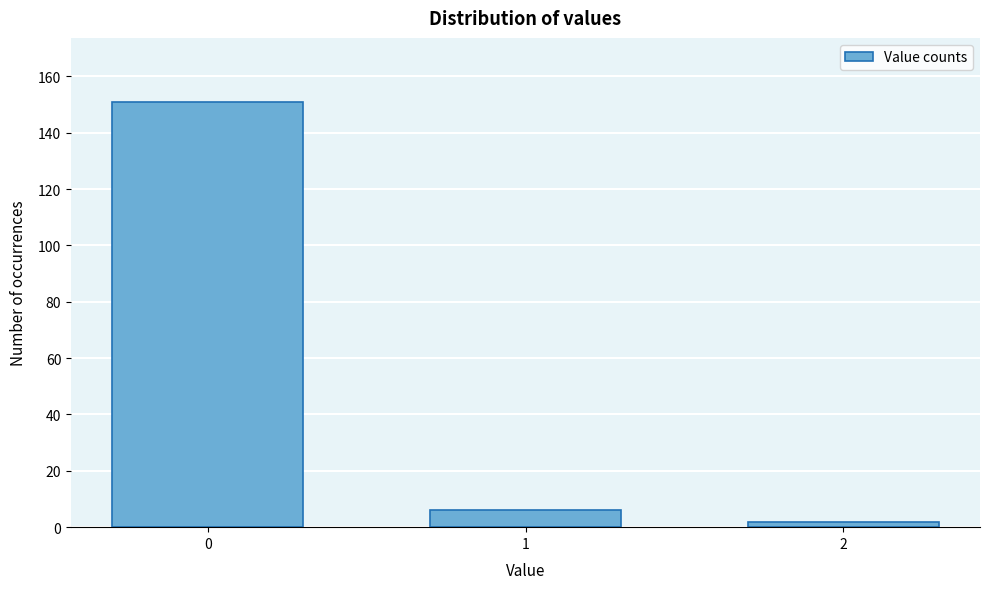

Reading right to left, transcribe all the data shown in this chart.

2	6	151